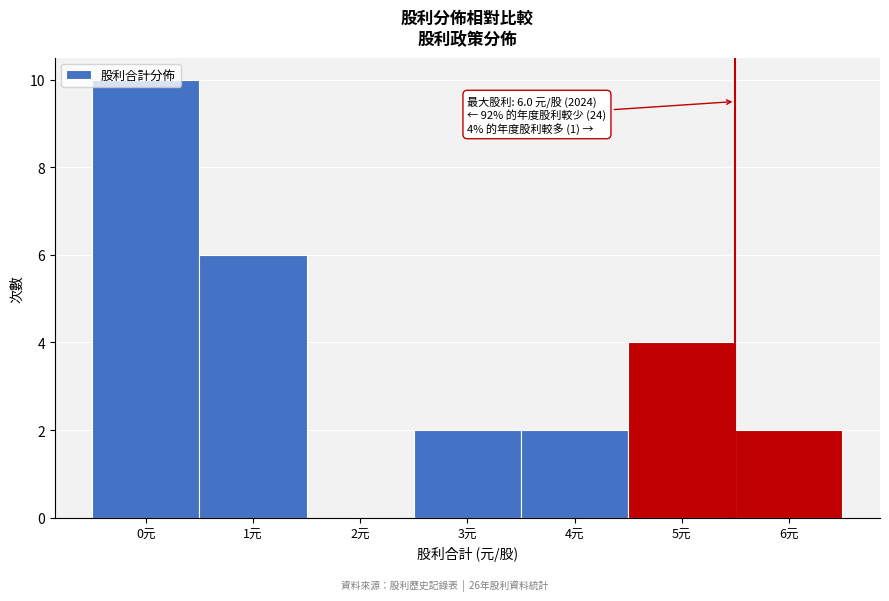

Approximately how many times larger is the value at 1元 compared to 4元?

3.0